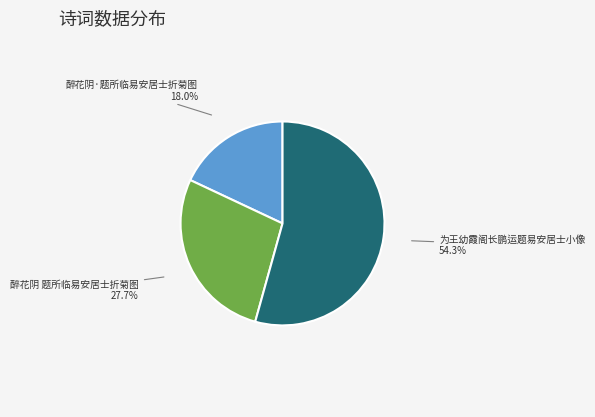

To the nearest percent, what portion does 醉花阴·题所临易安居士折菊图 represent?

18%